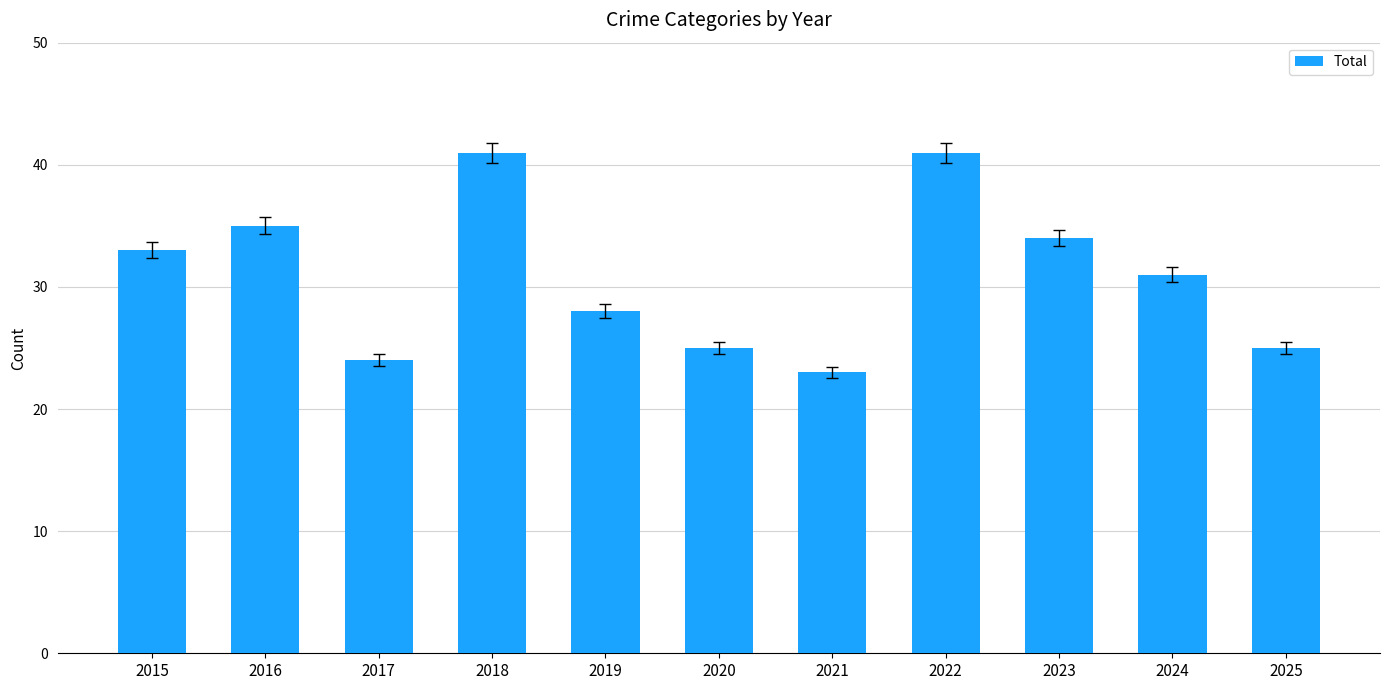

Reading left to right, transcribe all the data shown in this chart.

33	35	24	41	28	25	23	41	34	31	25